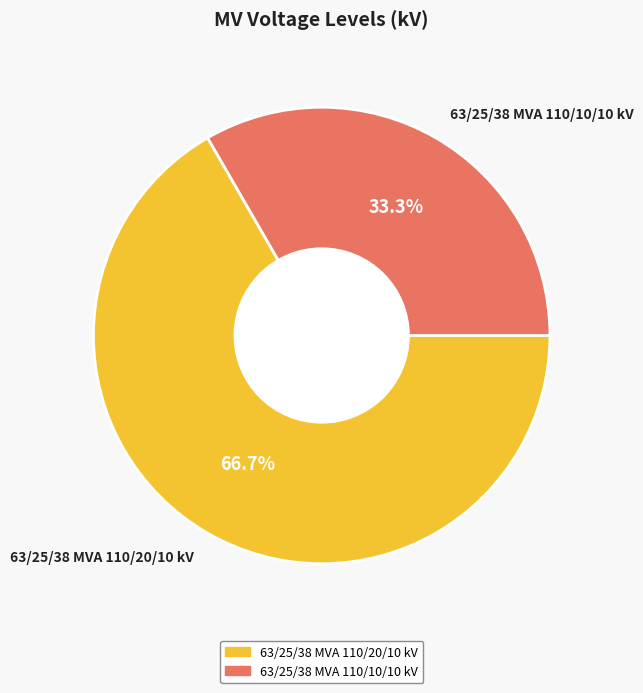

How many slices are in this pie chart?

2